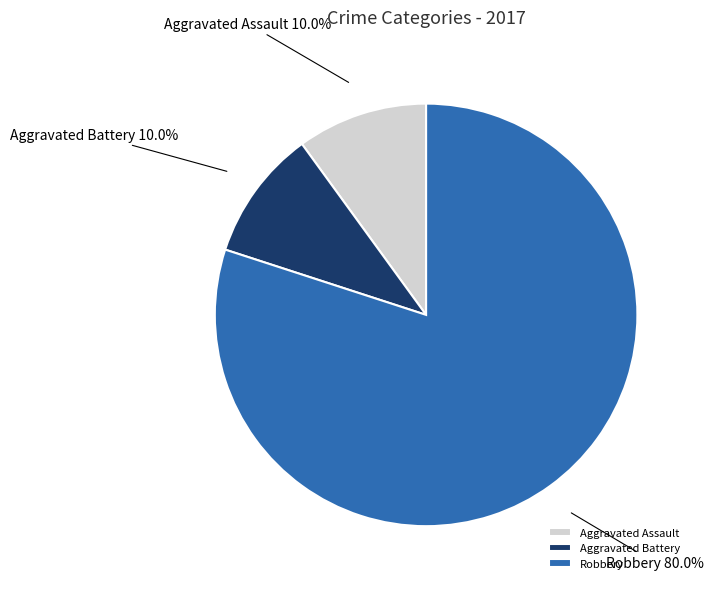

To the nearest percent, what is the average slice percentage?

33%